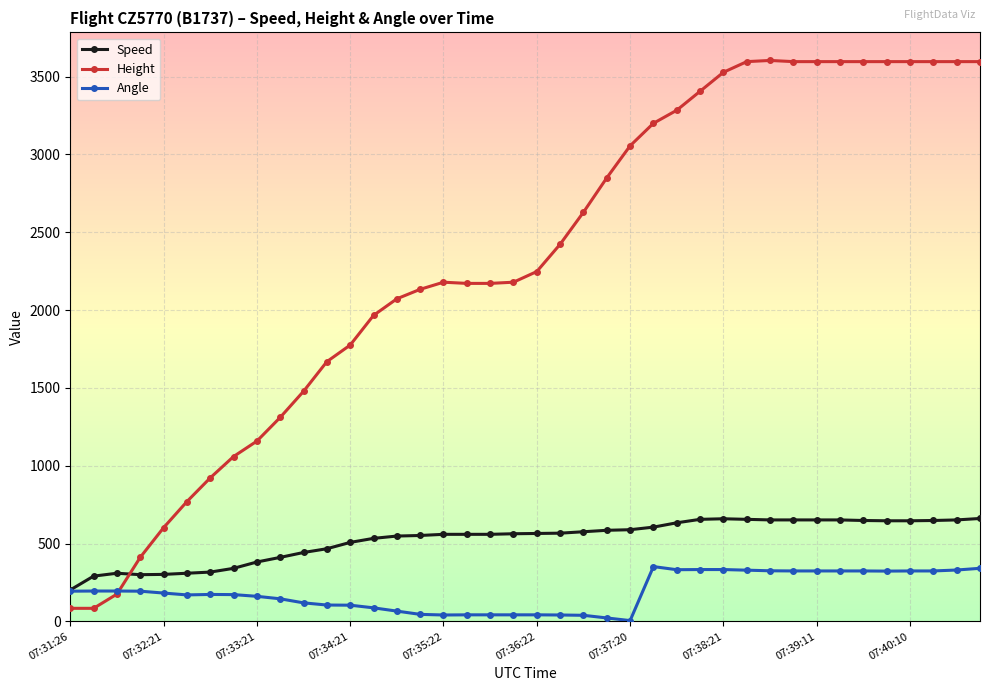

What is the difference between the maximum and minimum values in the Speed series?

459.3